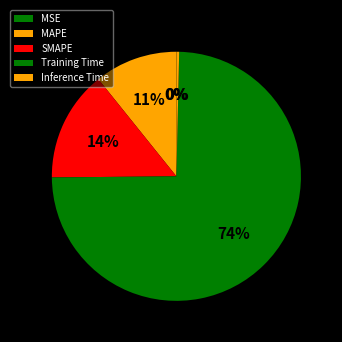

Does any single category account for the majority?

Yes